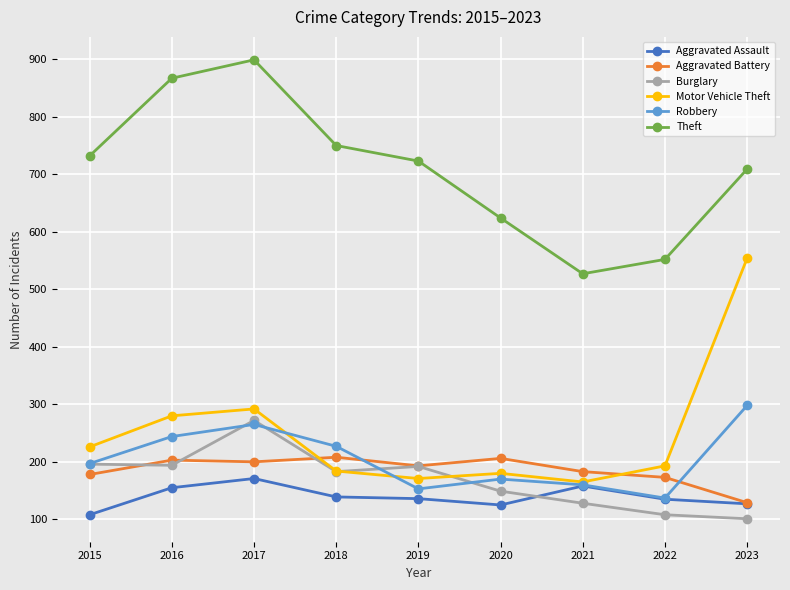

At which category does Theft reach its first local peak?

2017